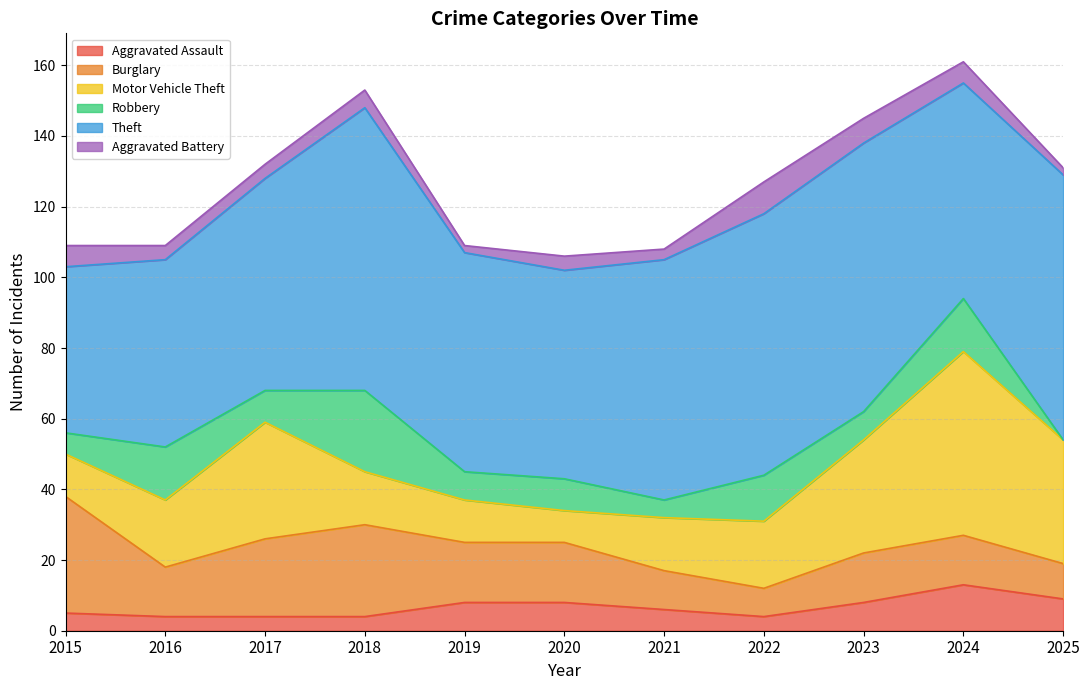

Does the chart display data point markers on the line(s)?

No